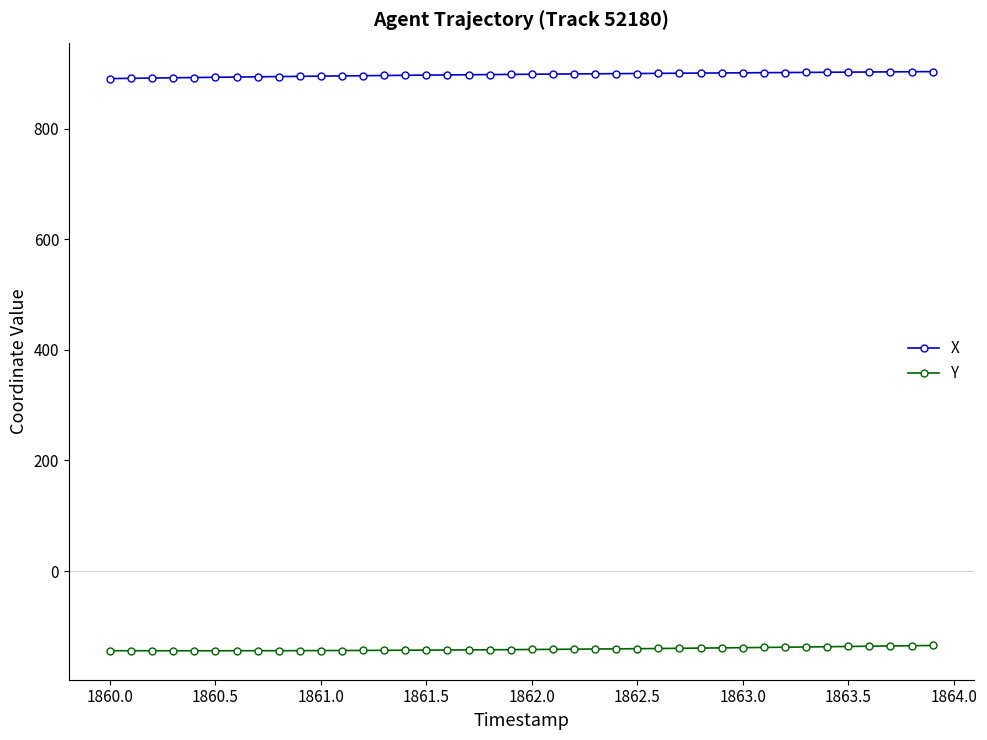

How many values in the X series are below 898?

20